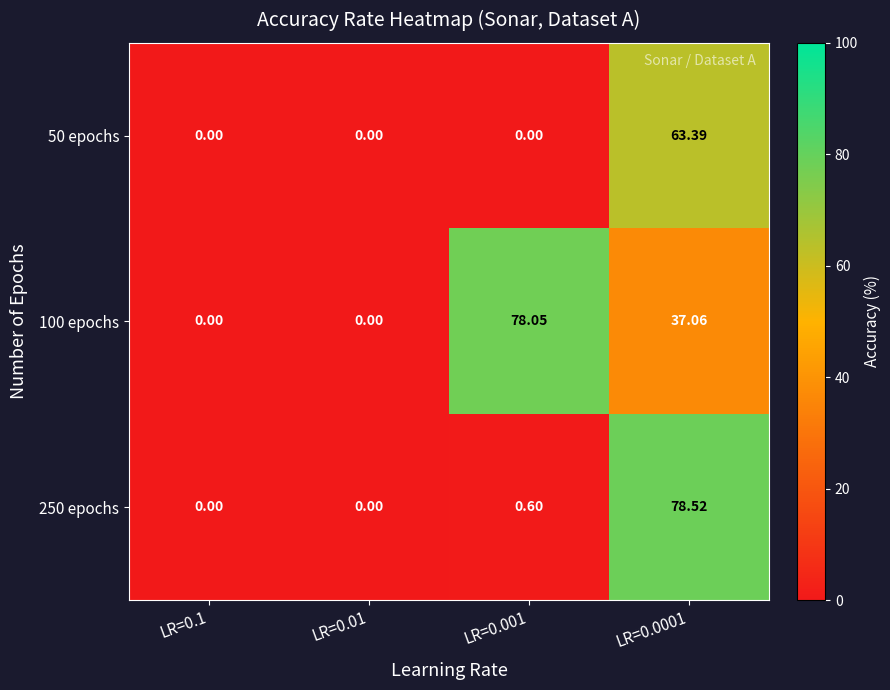

How many categories are shown in the chart?

4